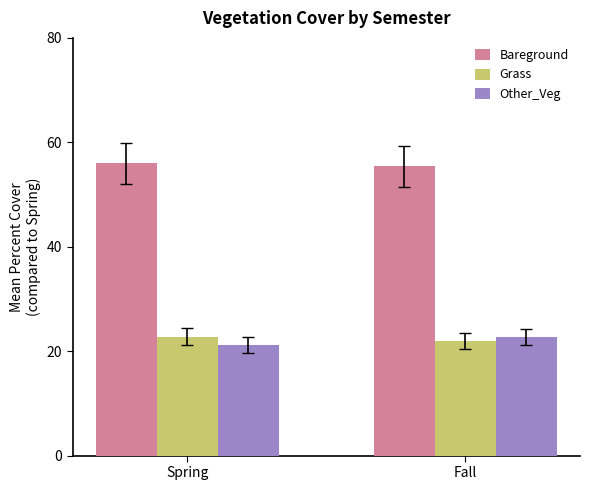

The Other_Veg series shows 13.9 at Fall. True or false?

False